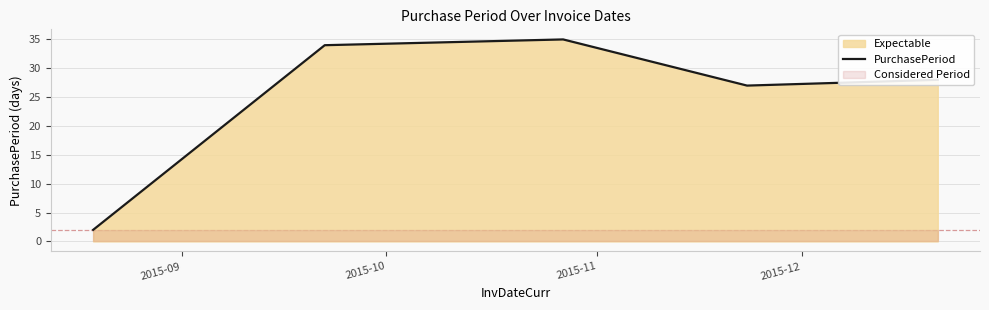

Reading right to left, transcribe all the data shown in this chart.

28	27	35	34	2